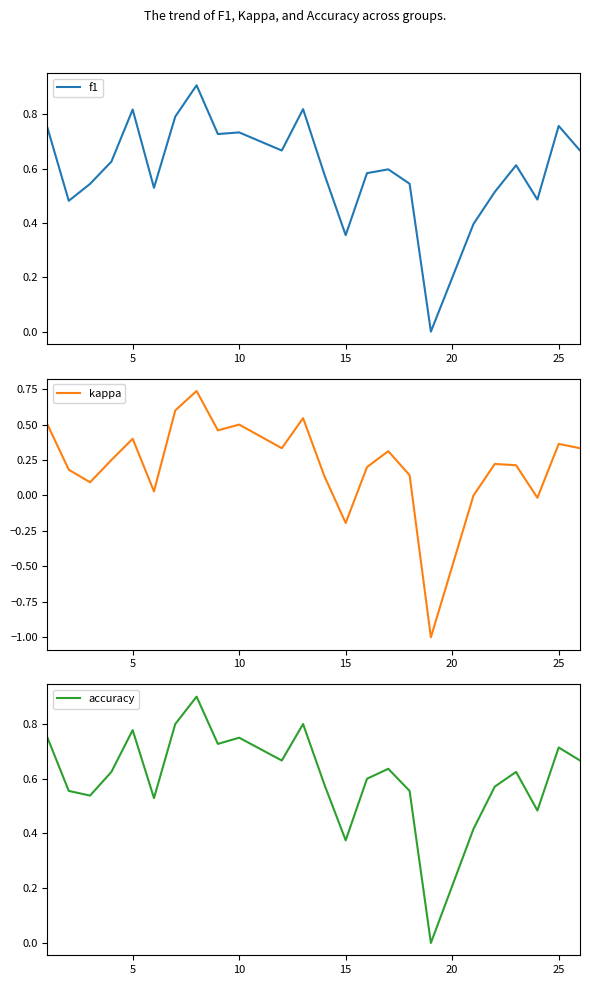

True or false: accuracy has more than 0 interior local peaks.

True